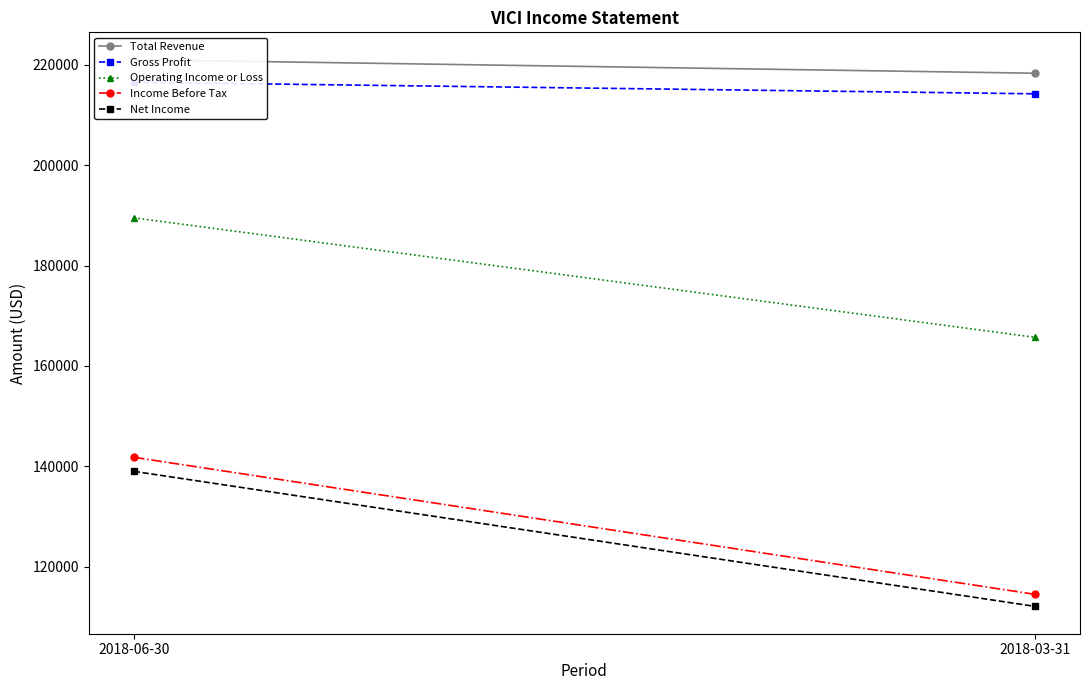

What is the approximate value of Income Before Tax at 2018-03-31, to the nearest 10?

114500